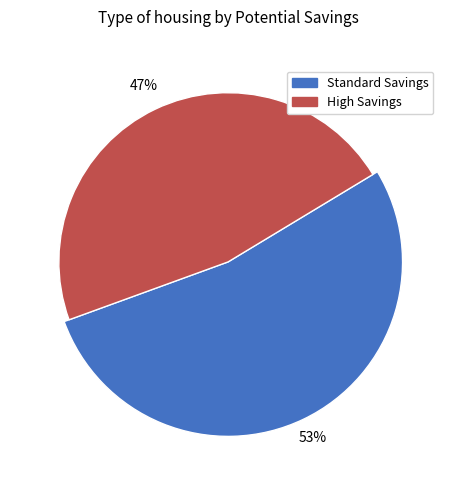

Is L1-01 the majority of the pie?

No